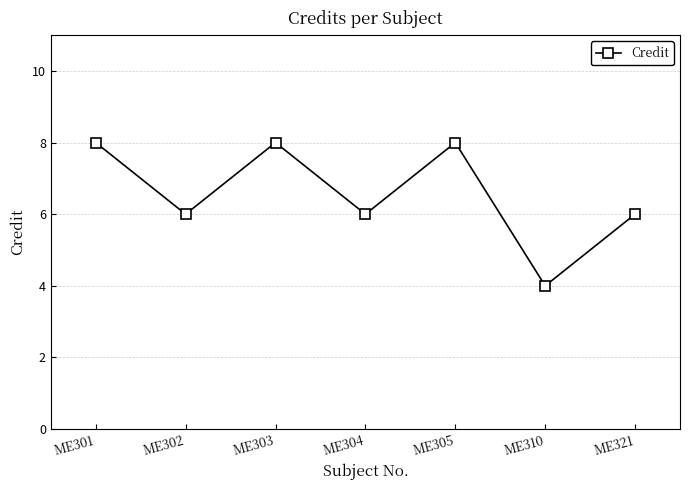

What is the value of the 4th point from the left?

6